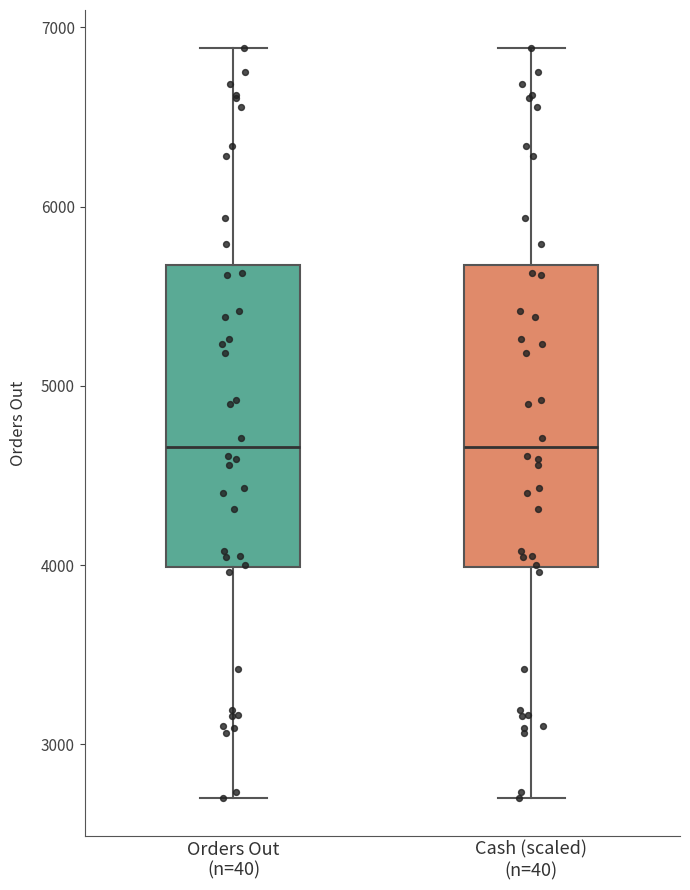

Where is the lower edge of the box for Cash (scaled) (n=40) on the y-axis? The values are not printed on the chart, so give them approximately, as read against the axis.

4000